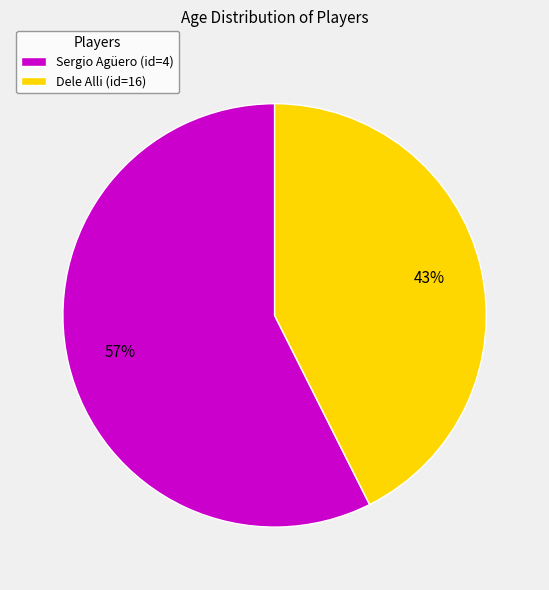

Combined, do Dele Alli (id=16) and Sergio Agüero (id=4) account for over 50%?

Yes